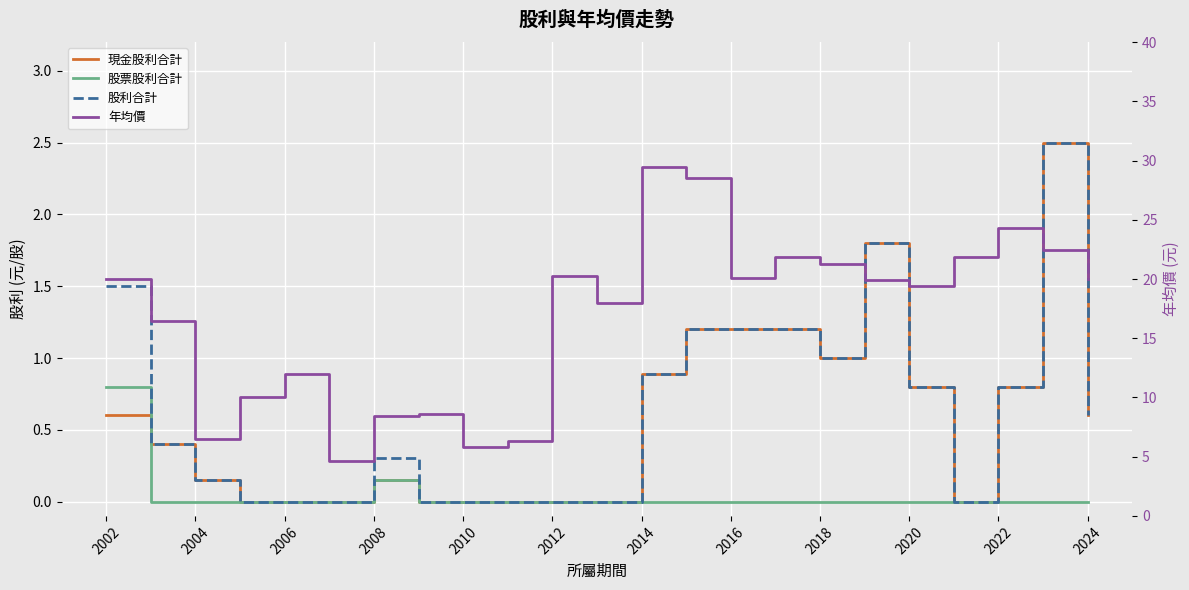

Which series has the largest total across all categories?

年均價